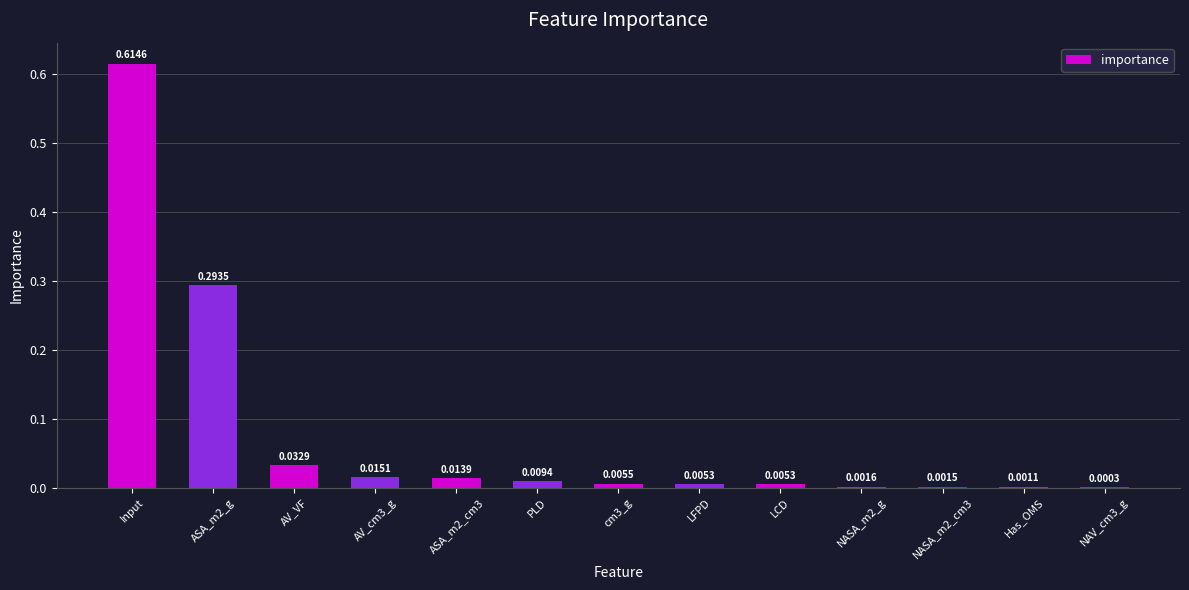

Which label corresponds to the largest value in the chart?

Input